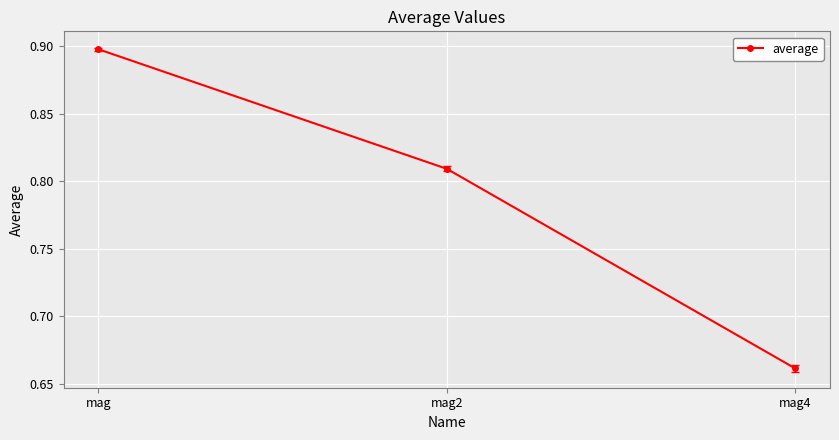

What is the value of the 1st point from the left?

0.9